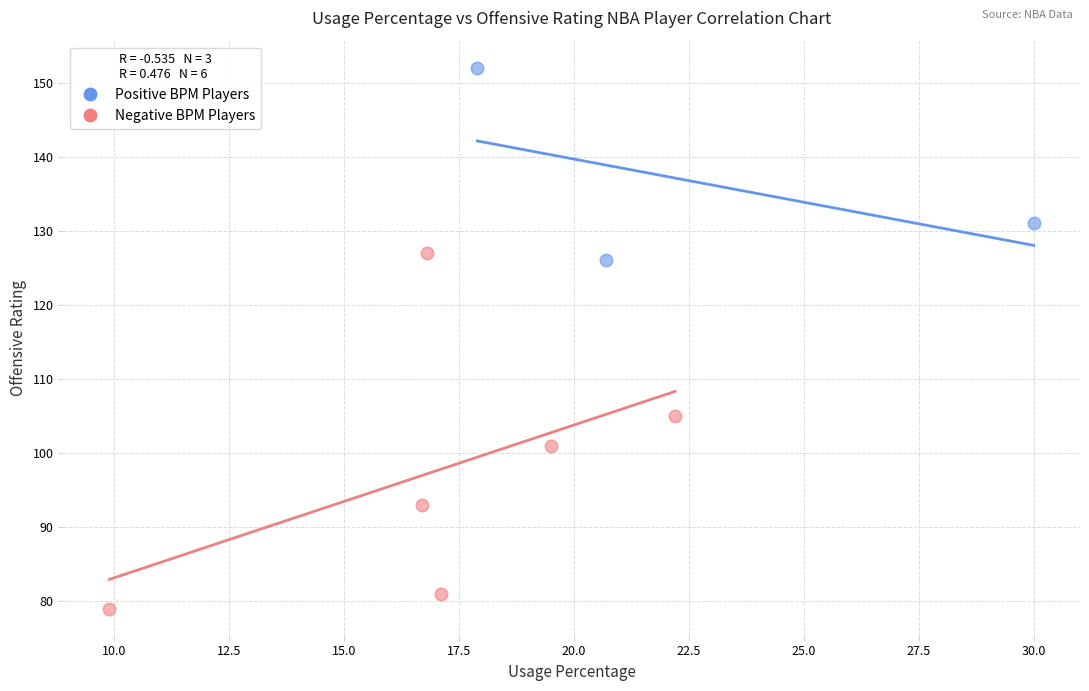

Which series reaches the maximum Y coordinate?

Positive BPM Players